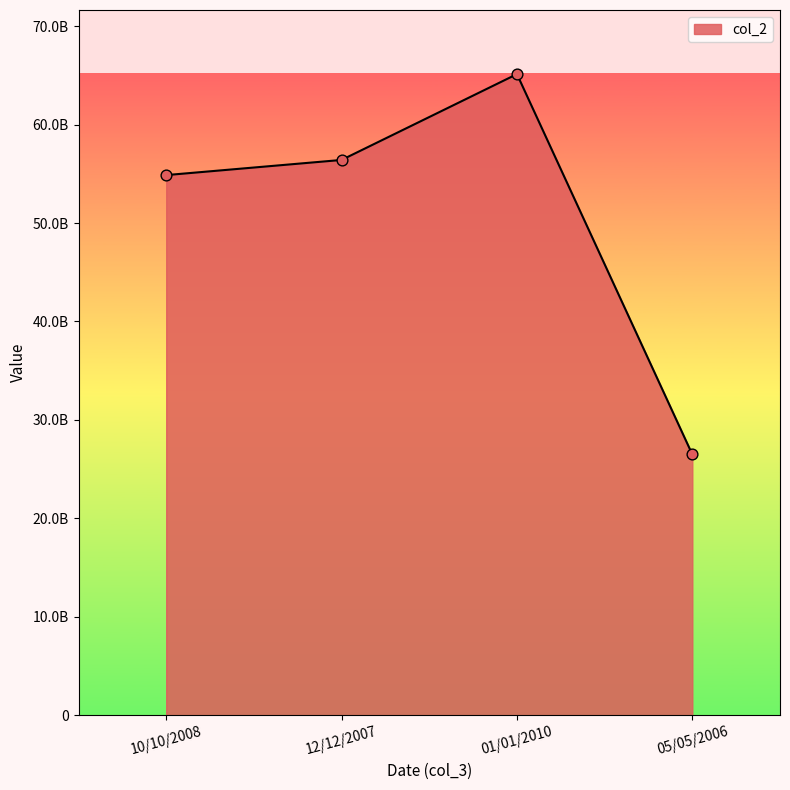

Between 10/10/2008 and 01/01/2010, which is larger?

01/01/2010